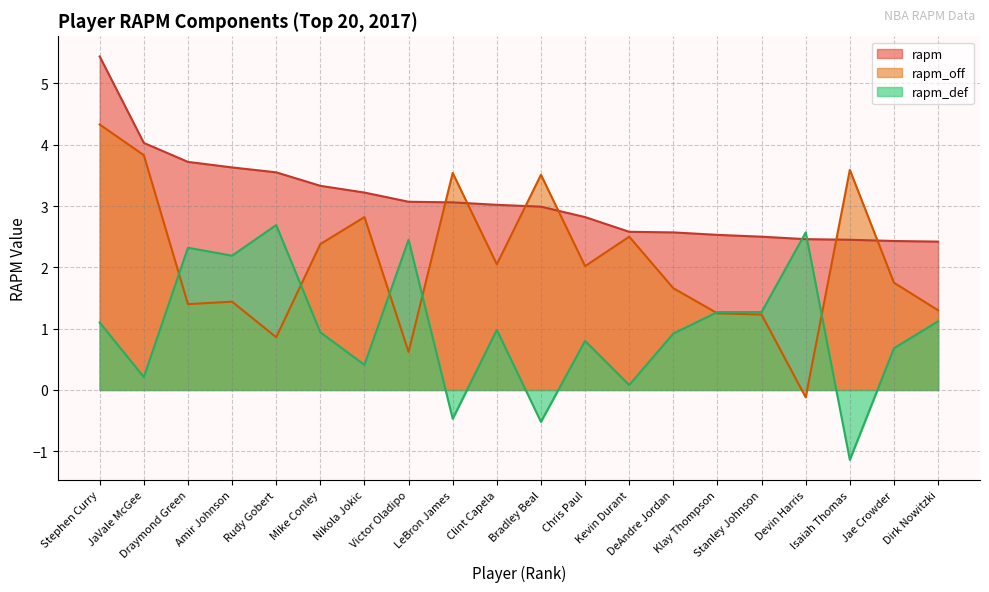

In rapm_off, how many points are higher than both neighbors (excluding endpoints)?

6